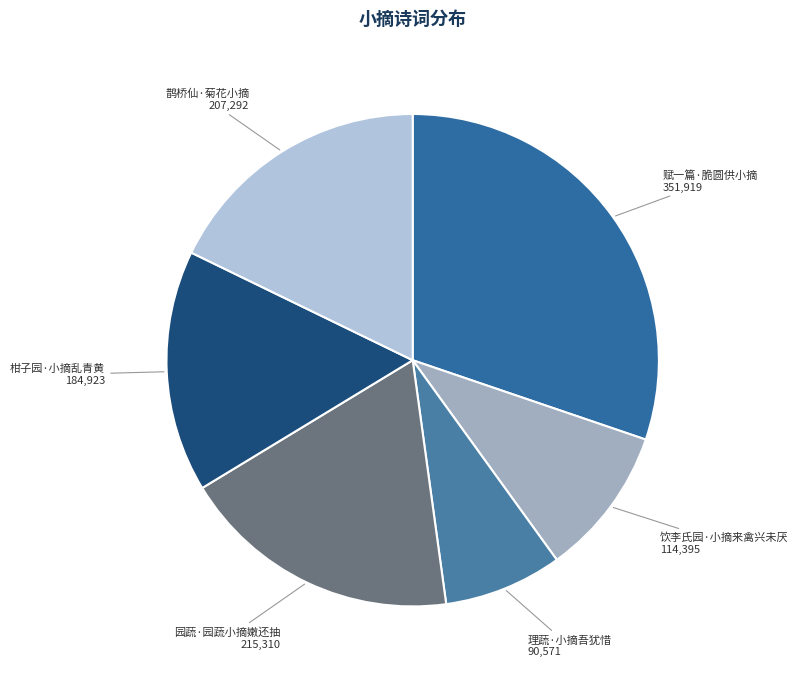

Does any single category account for the majority?

No